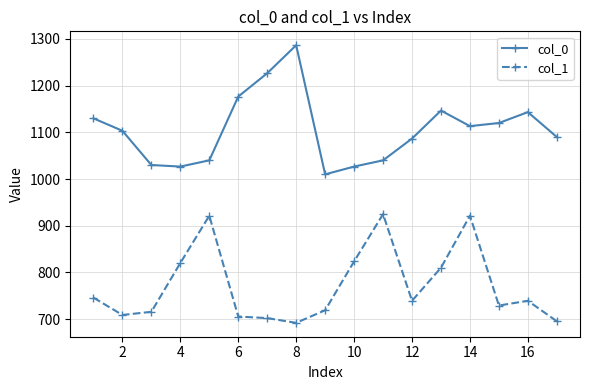

Rank the series by their maximum value, from lowest to highest.

col_1, col_0